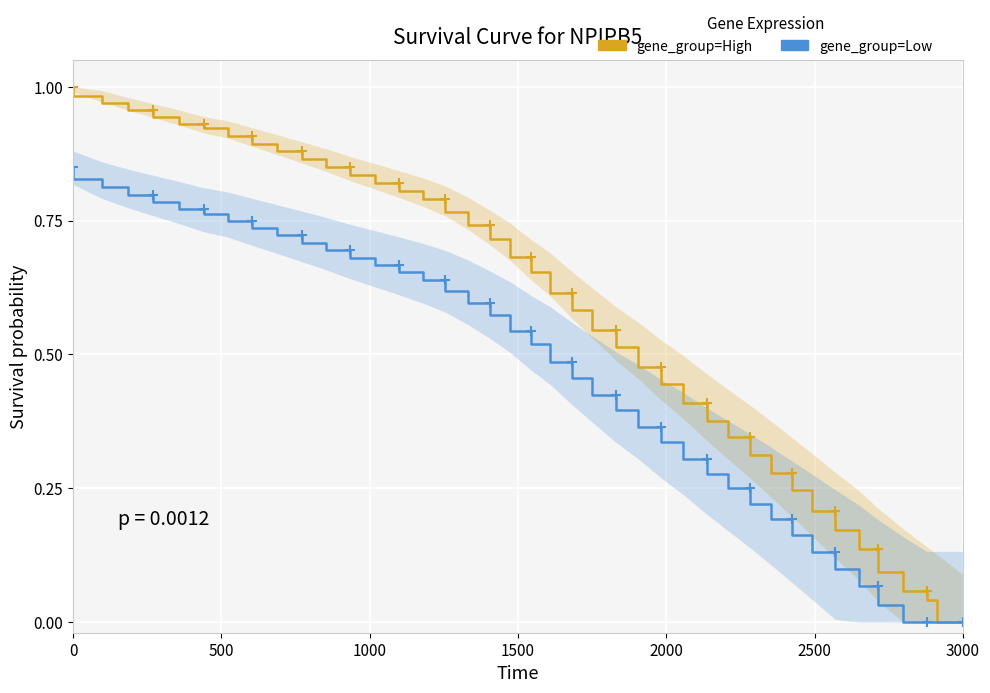

At how many categories does at least one series exceed 0?

39